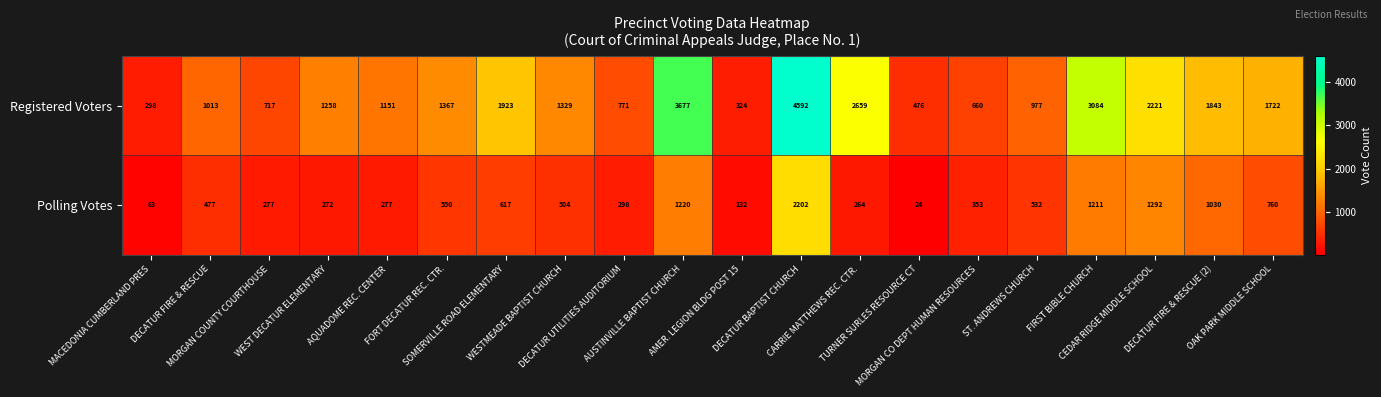

Which series has the widest spread of values?

Registered Voters